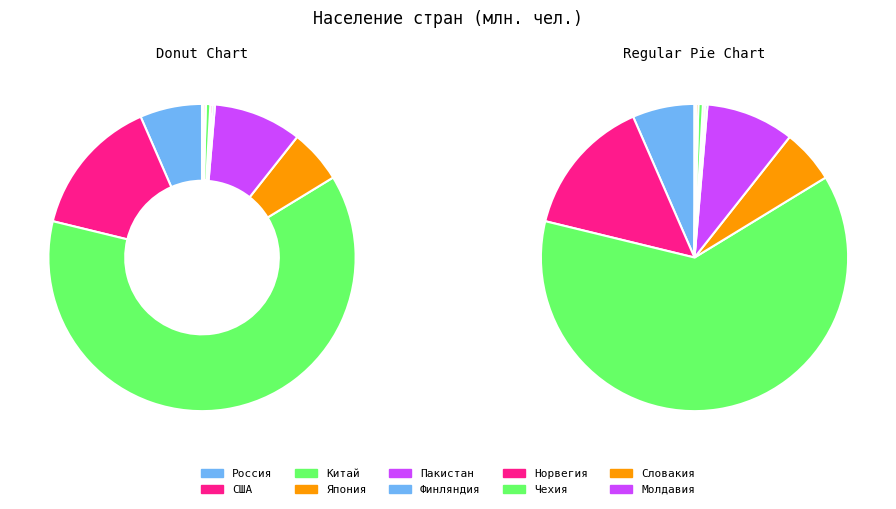

Which slice represents more than half of the pie?

Китай